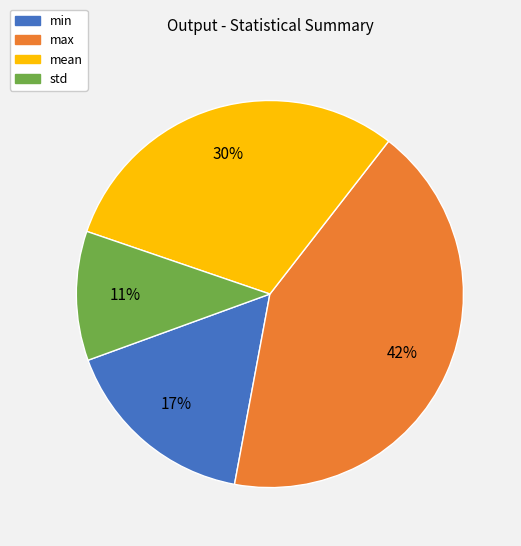

To the nearest percent, what portion does max represent?

42%